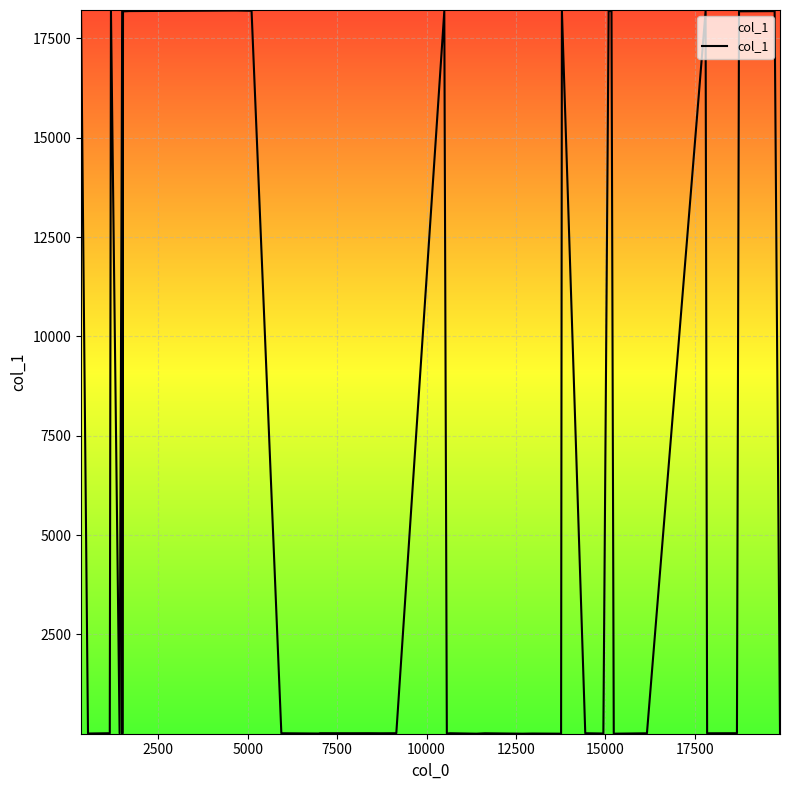

How many lines are shown in the chart?

1